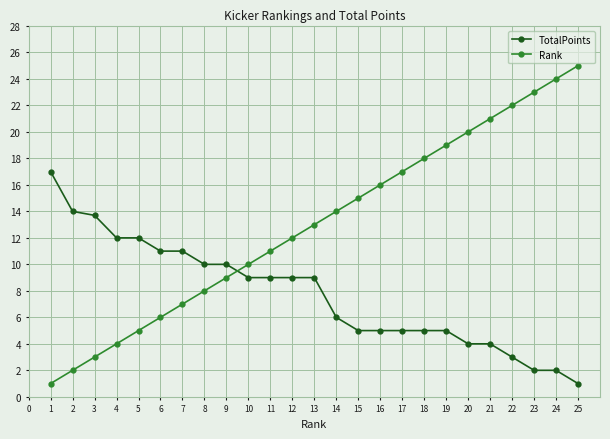

What is the difference between the maximum and minimum values in the TotalPoints series?

16.0